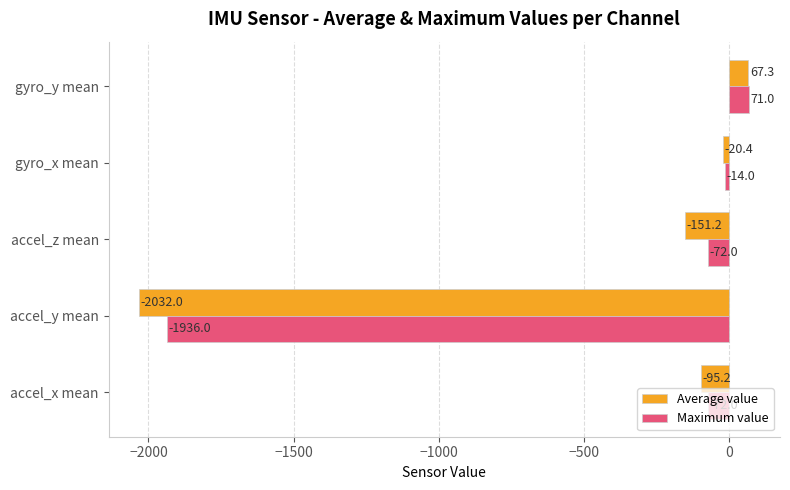

Which series has the widest spread of values?

Average value